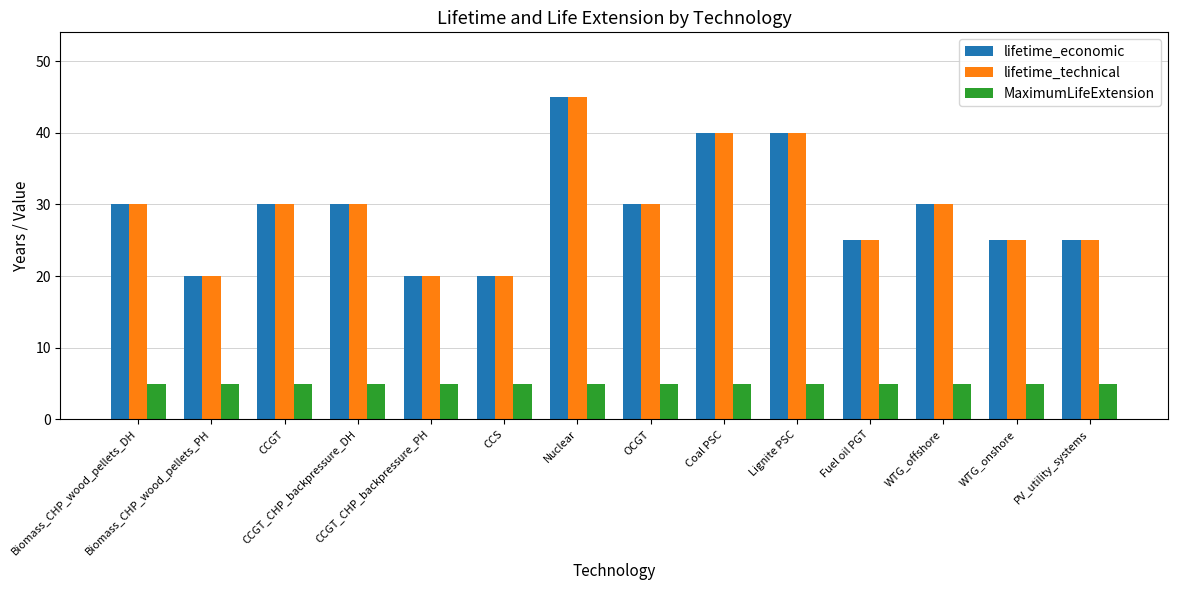

At how many categories does at least one series exceed 41?

1